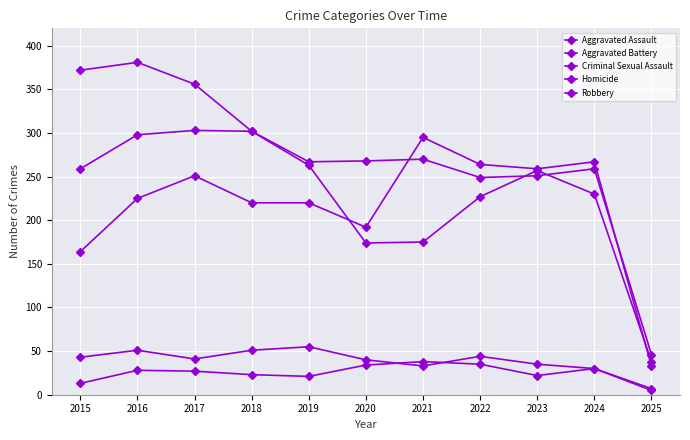

Is this an area chart (filled region under the line)?

No